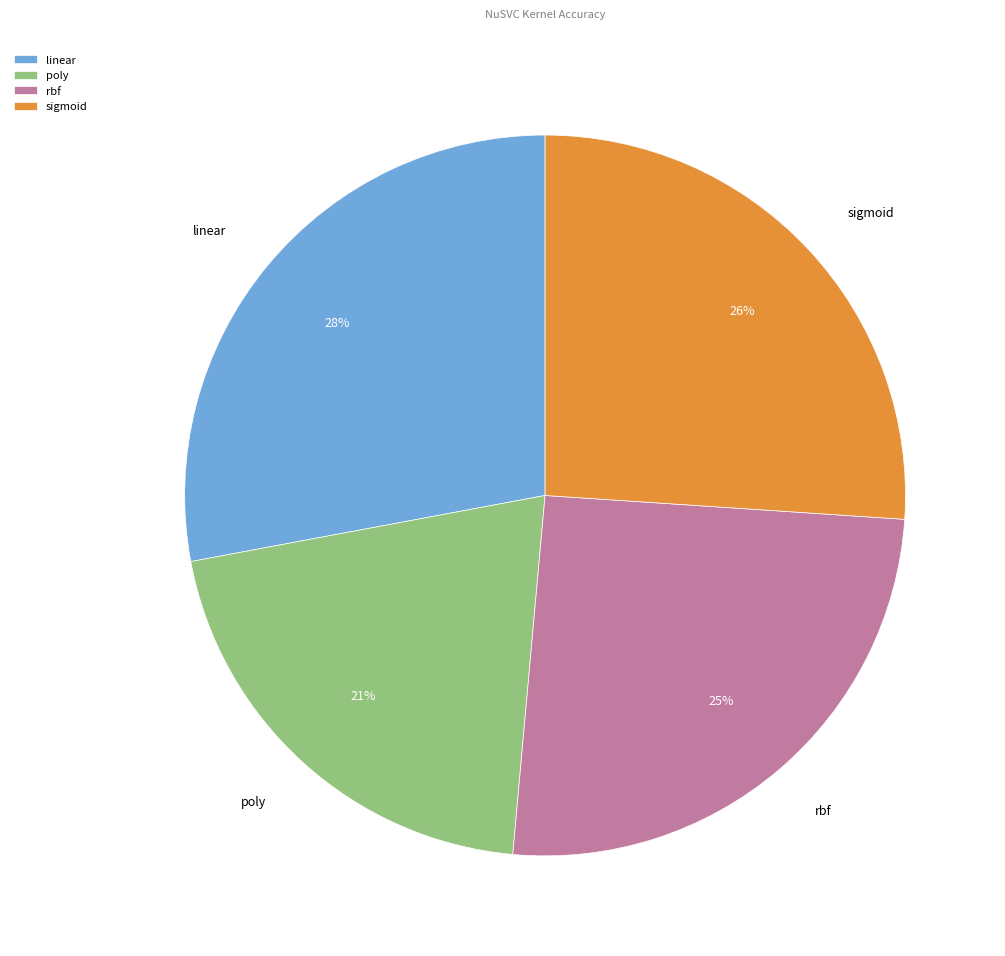

To the nearest percent, what is the average slice percentage?

25%